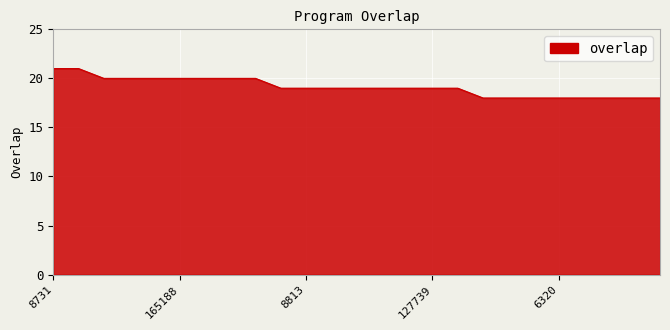

Reading right to left, transcribe all the data shown in this chart.

18	18	18	18	18	18	18	18	19	19	19	19	19	19	19	19	20	20	20	20	20	20	20	21	21